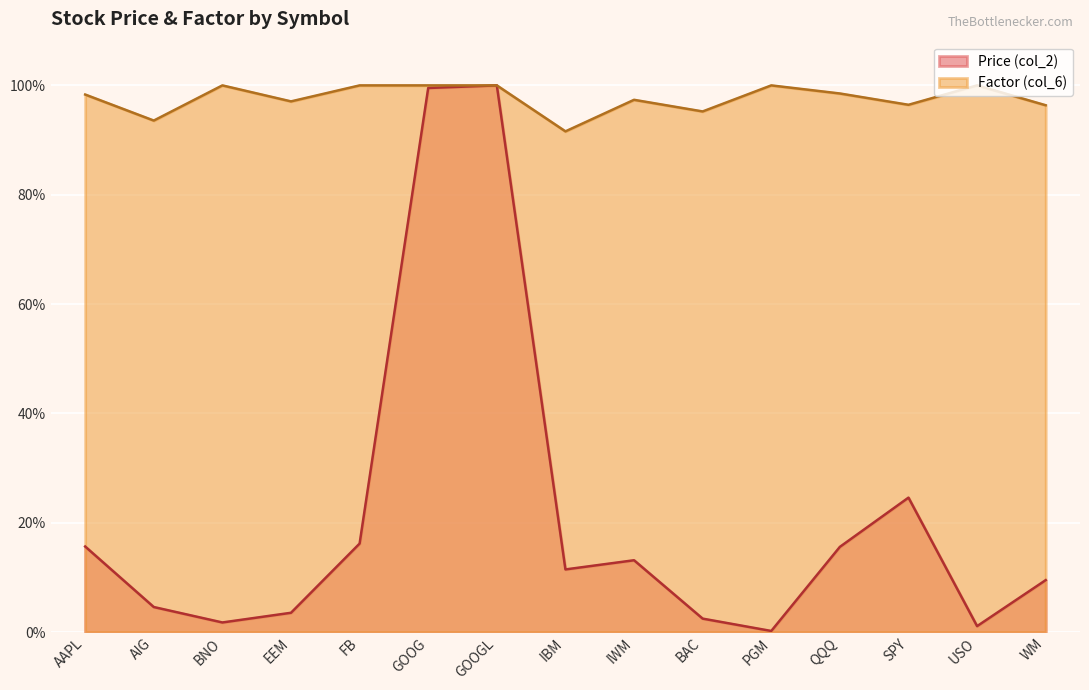

Count the number of data series in this chart.

2